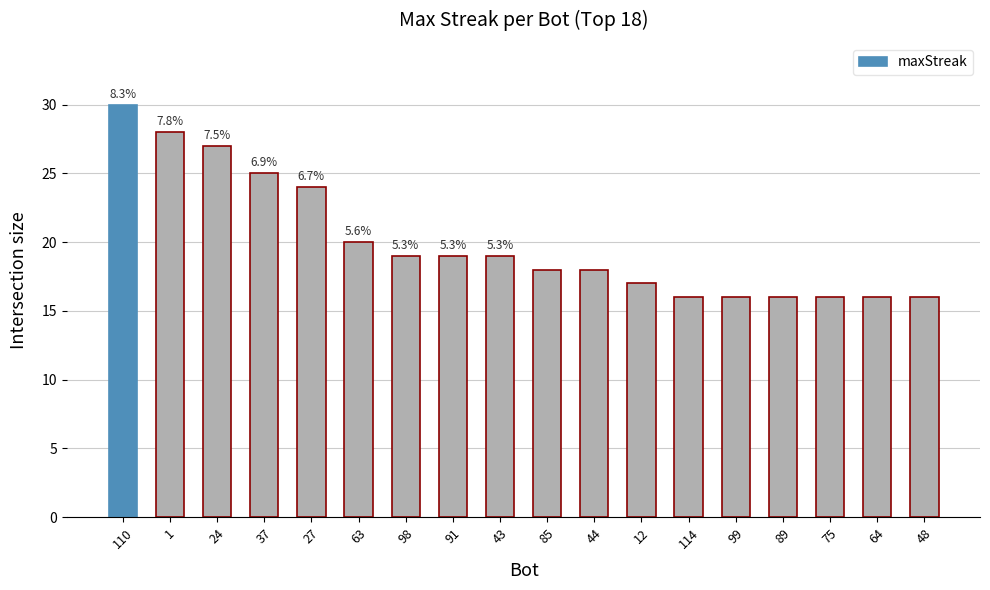

List the labels in order of value, largest first.

110, 1, 24, 37, 27, 63, 98, 91, 43, 85, 44, 12, 114, 99, 89, 75, 64, 48